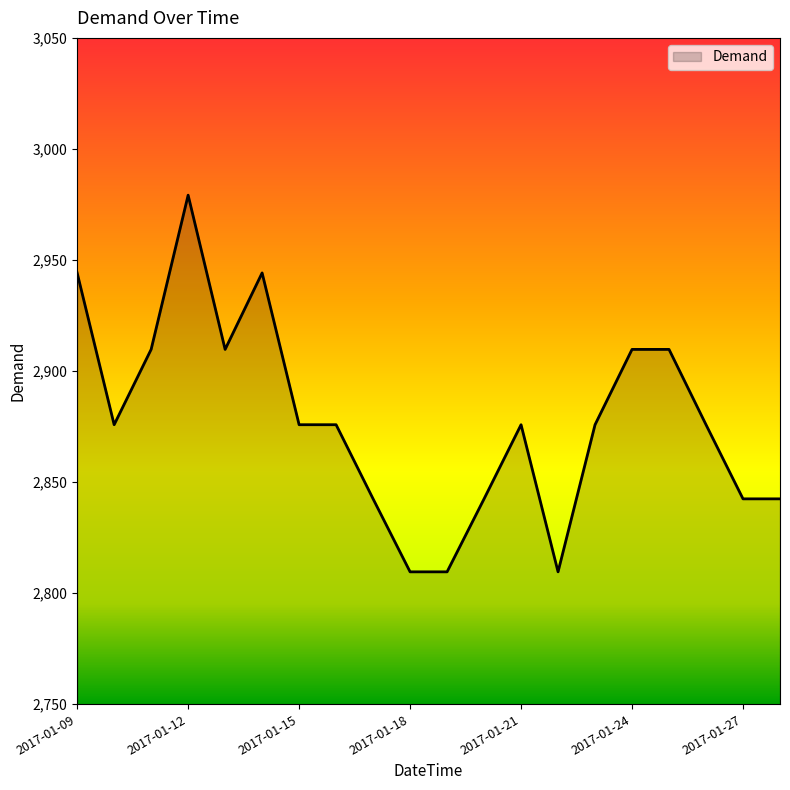

What is the average value?

2878.0